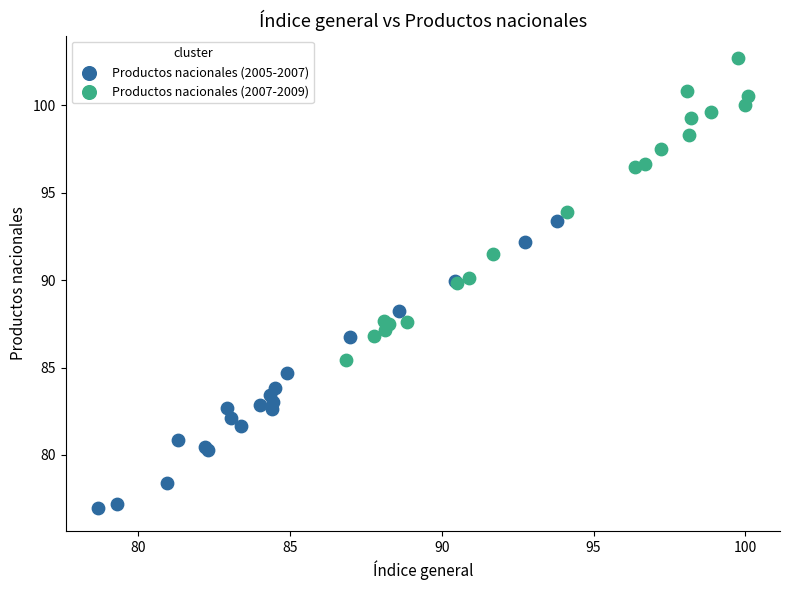

What are all the series names shown in the legend?

Productos nacionales (2005-2007), Productos nacionales (2007-2009)